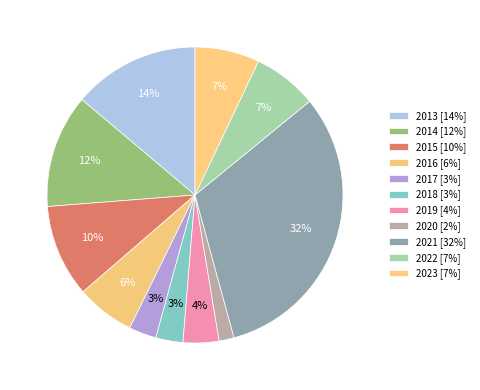

How many slices are in this pie chart?

11